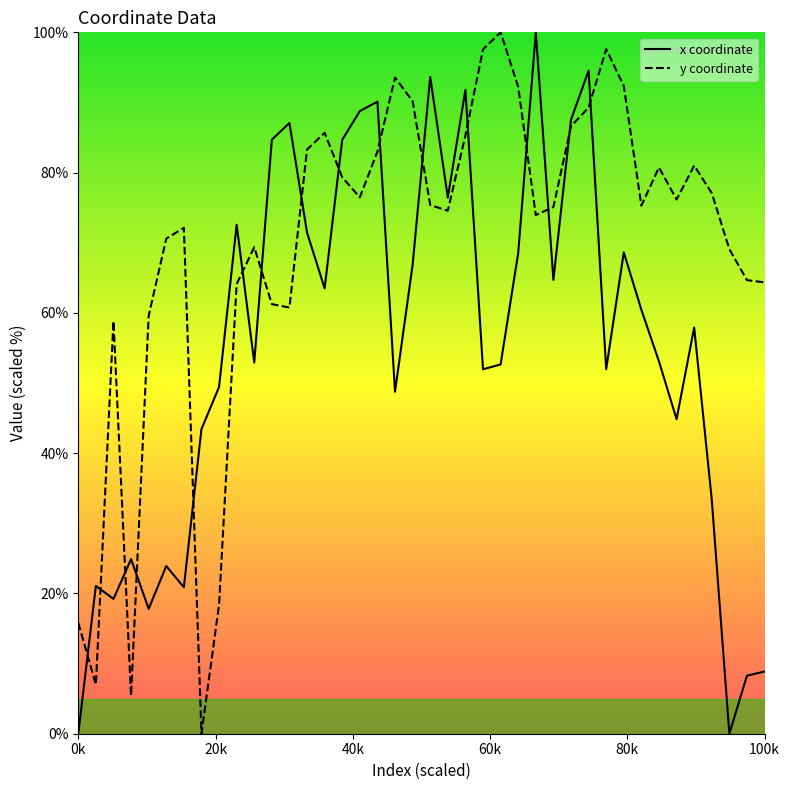

What is the spread (max minus min) of values at 0k?

15.8